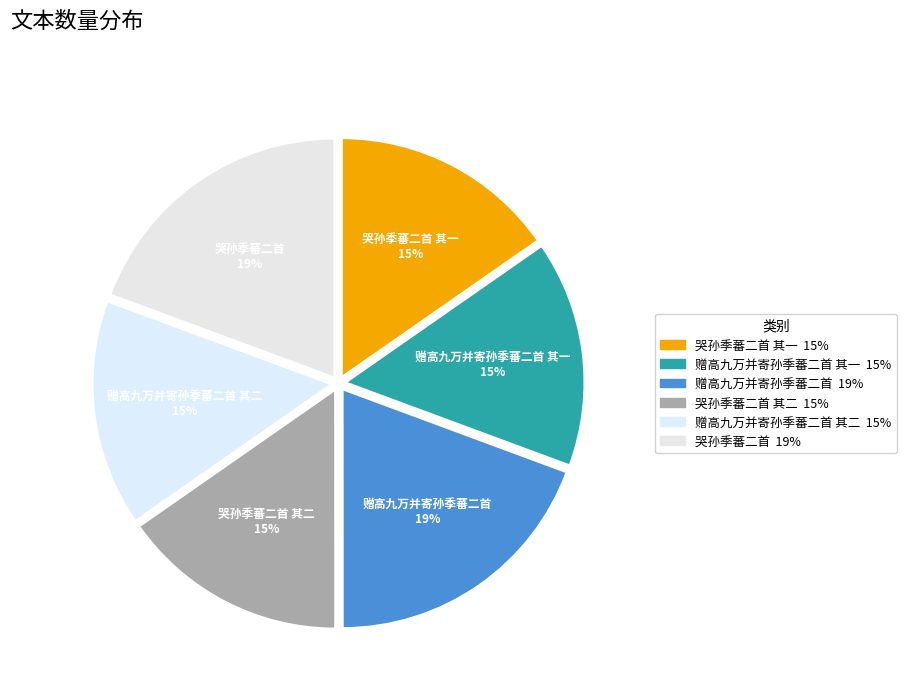

Count the number of slices in the pie.

6